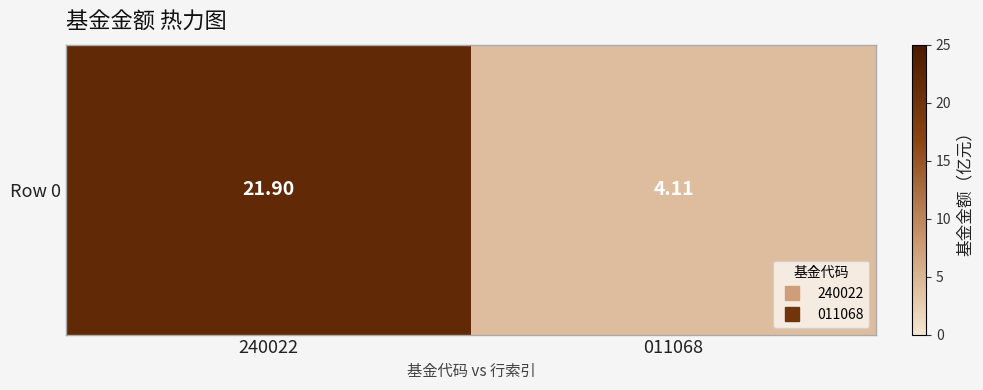

List the labels in order of value, largest first.

240022, 011068